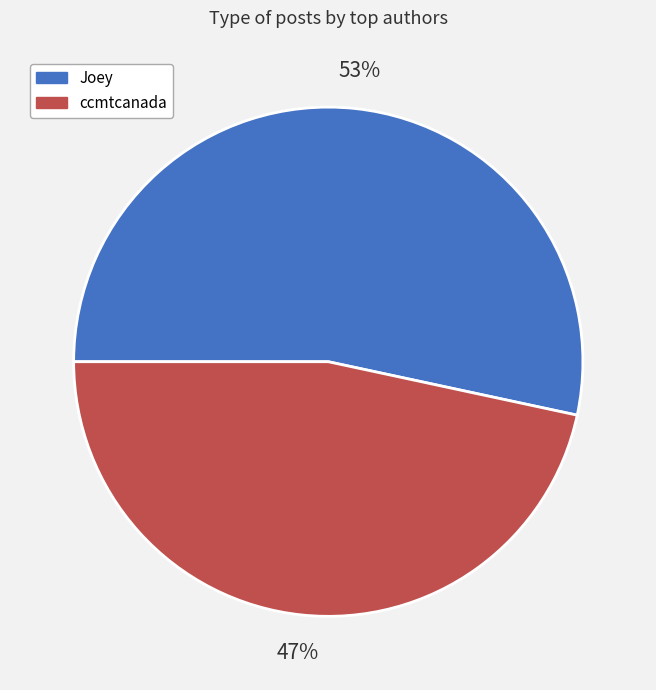

What is the smallest slice in the pie chart?

ccmtcanada